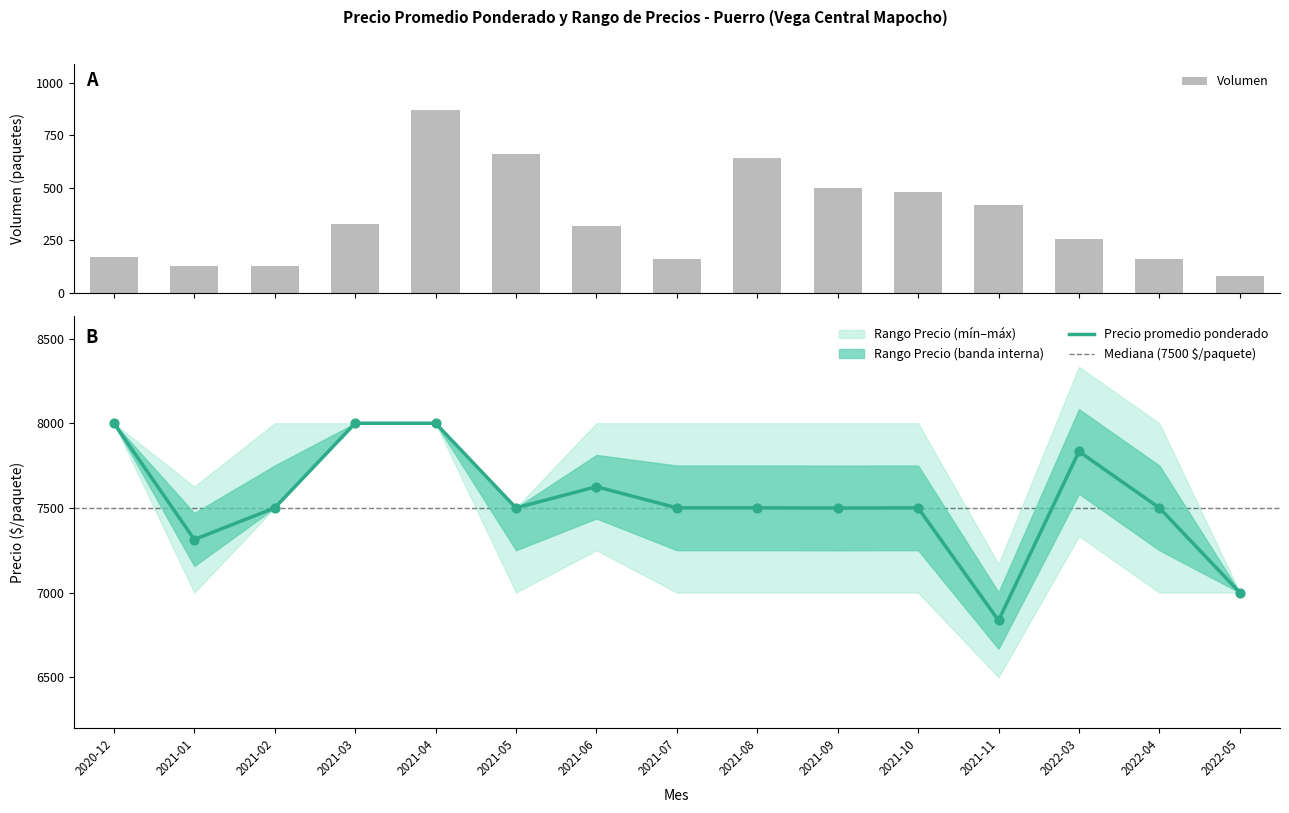

What is the total value across all series at 2021-08?

8142